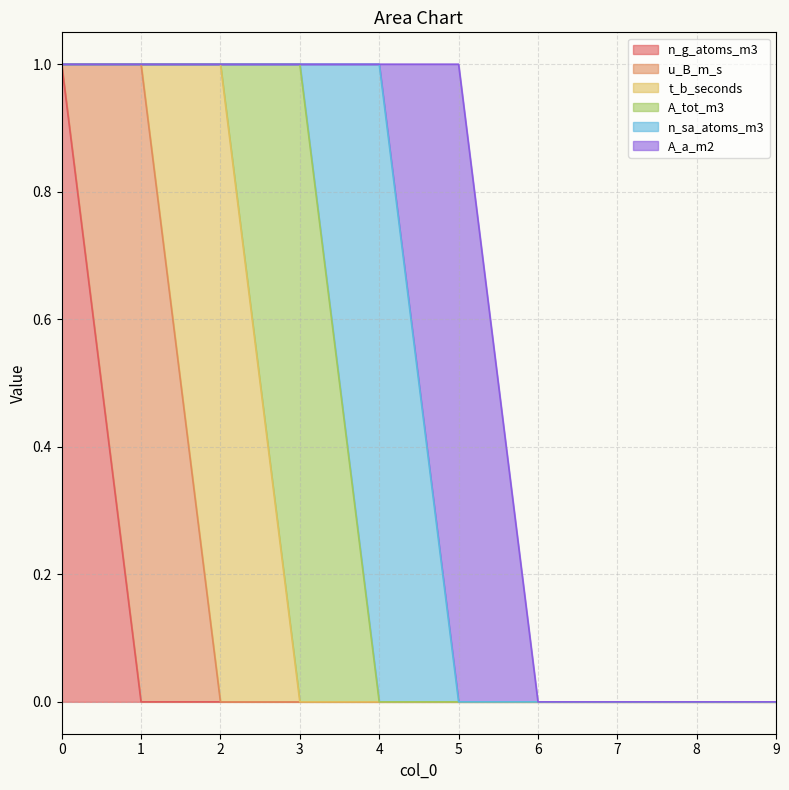

What is the total value across all series at 0?

1